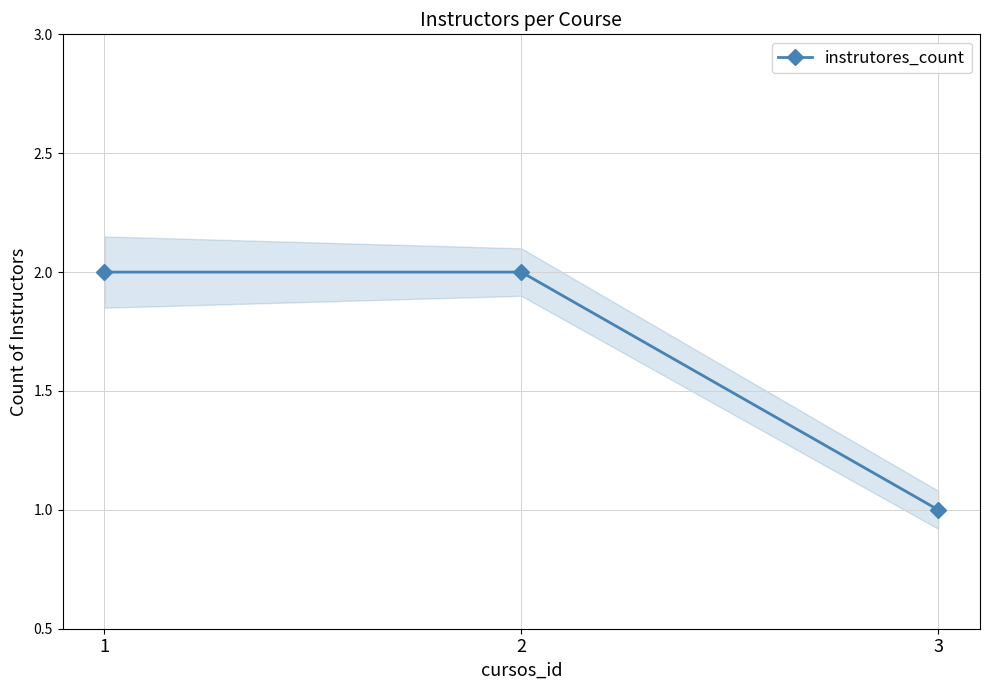

How many categories are shown in the chart?

3